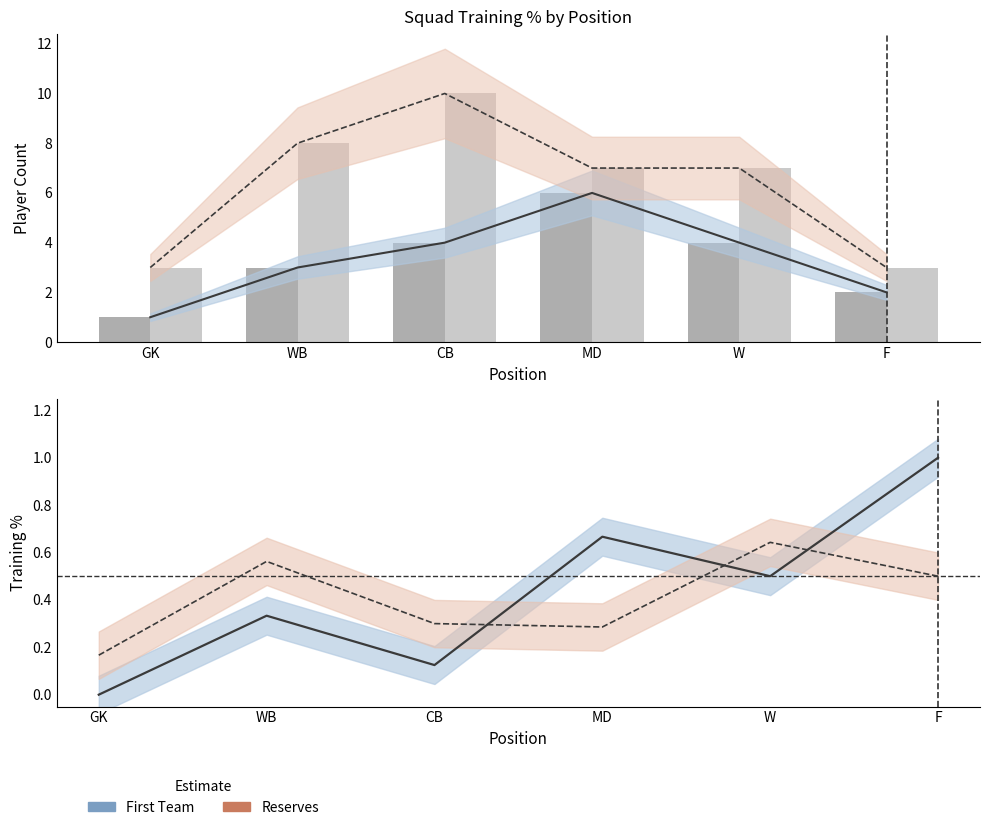

What is the difference between the highest and lowest values at F?

2.5